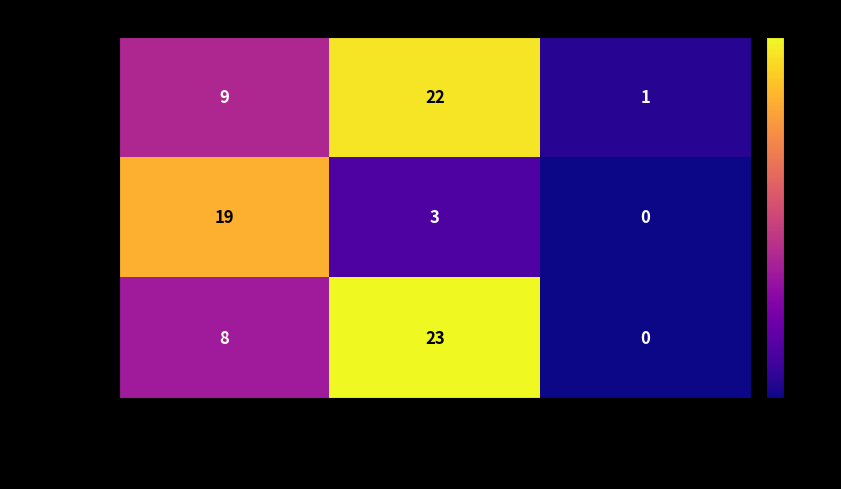

True or false: § 275.0-7_P2 has a value of 23 at terms_without_definition.

True